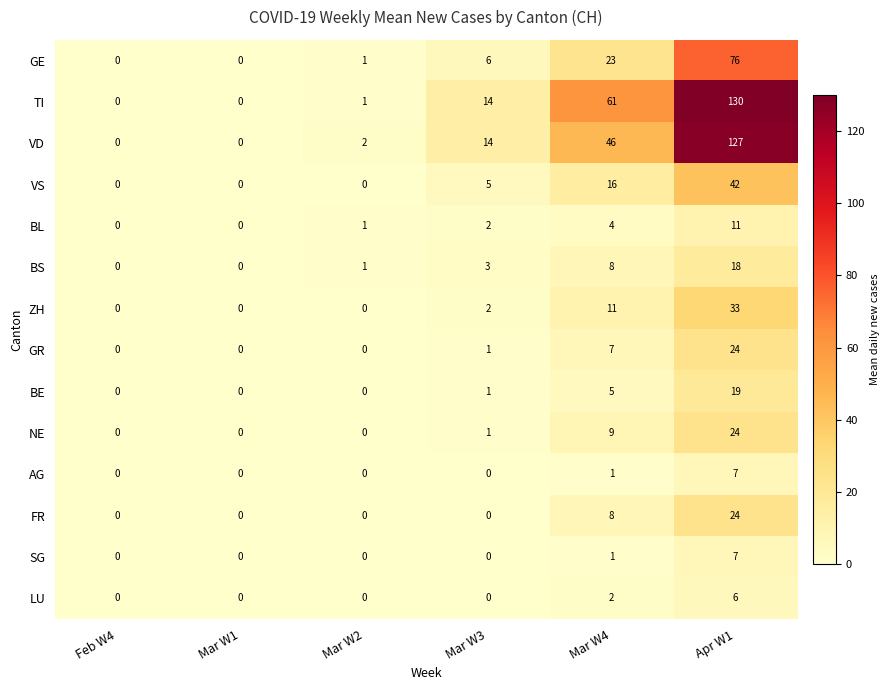

The VS series shows 16 at Mar W4. True or false?

True